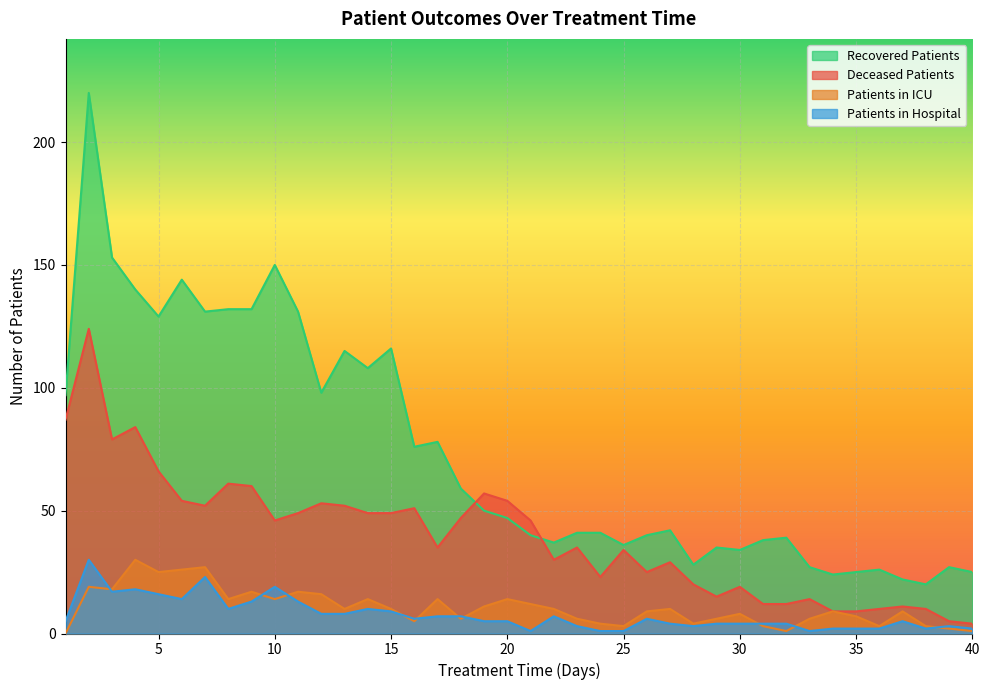

Is the value of patients_in_icu at 3 greater than the value of deceased_patients at 36?

Yes